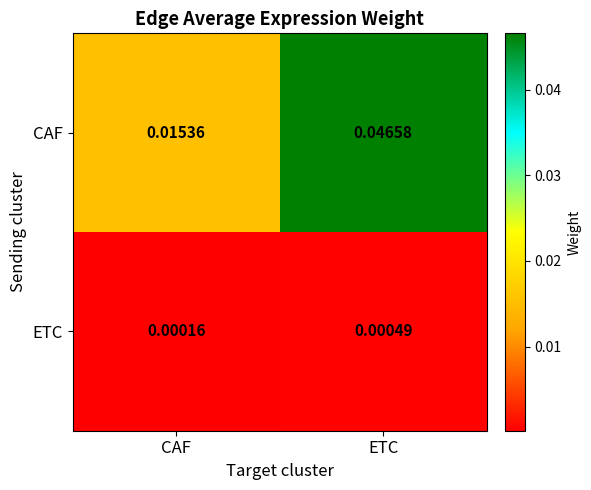

Between CAF and ETC, which series saw the biggest shift?

CAF